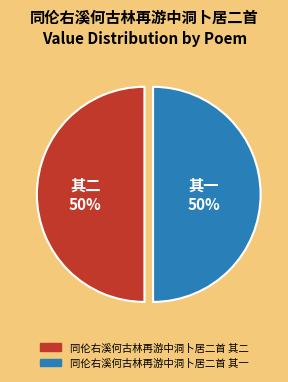

What is the ratio of the value at 同伦右溪何古林再游中洞卜居二首 其二 to the value at 同伦右溪何古林再游中洞卜居二首 其一?

1.0